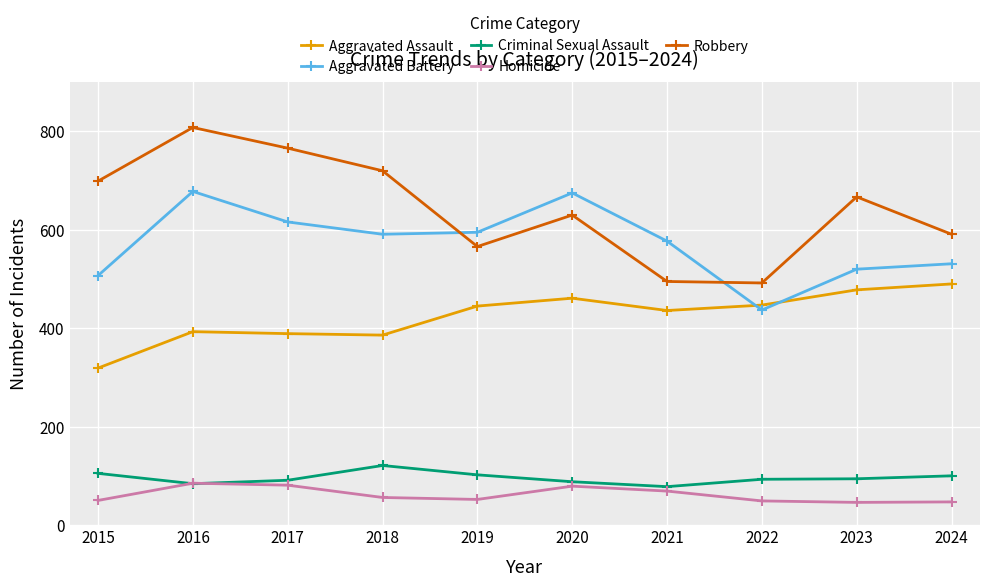

What is the sum of the Aggravated Battery values at 2020 and 2017?

1291